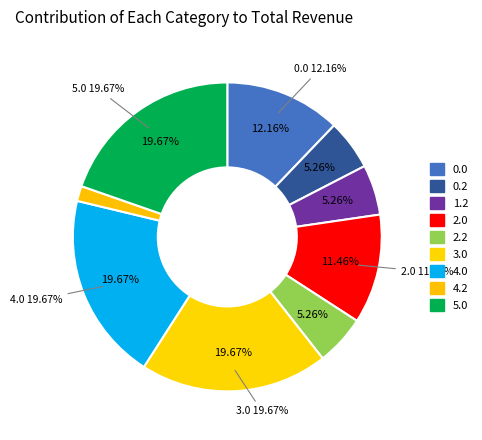

What is the largest slice in the pie chart?

3.0